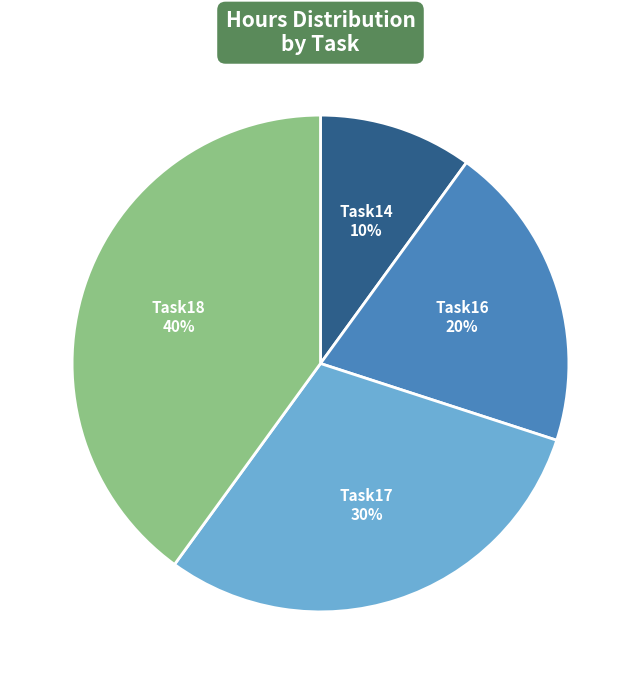

What percentage is the Task14 slice, to the nearest percent?

10%